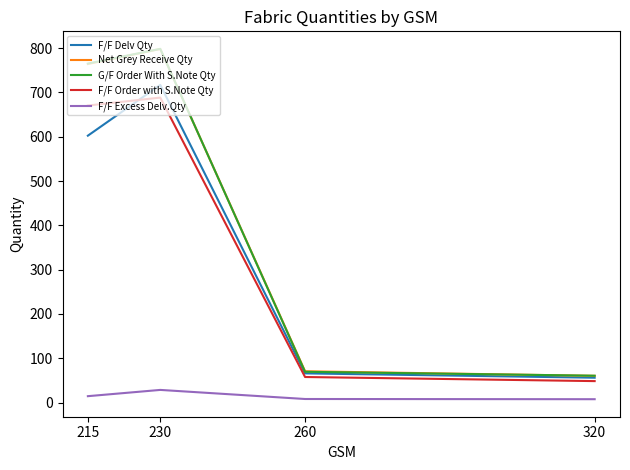

Where does the F/F Delv Qty series first go above 602?

215